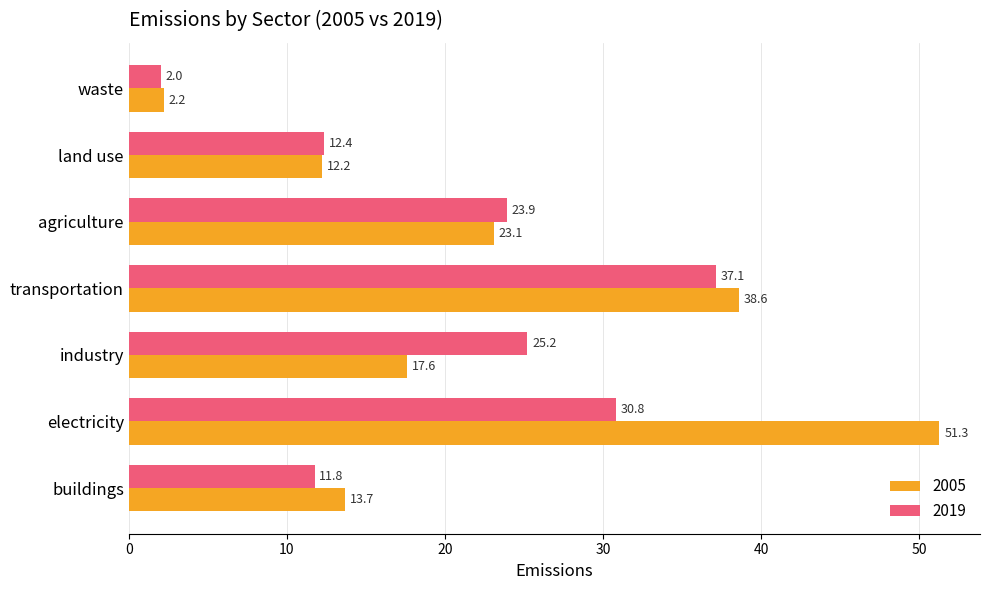

True or false: 2005 has a value of 18.9 at land use.

False